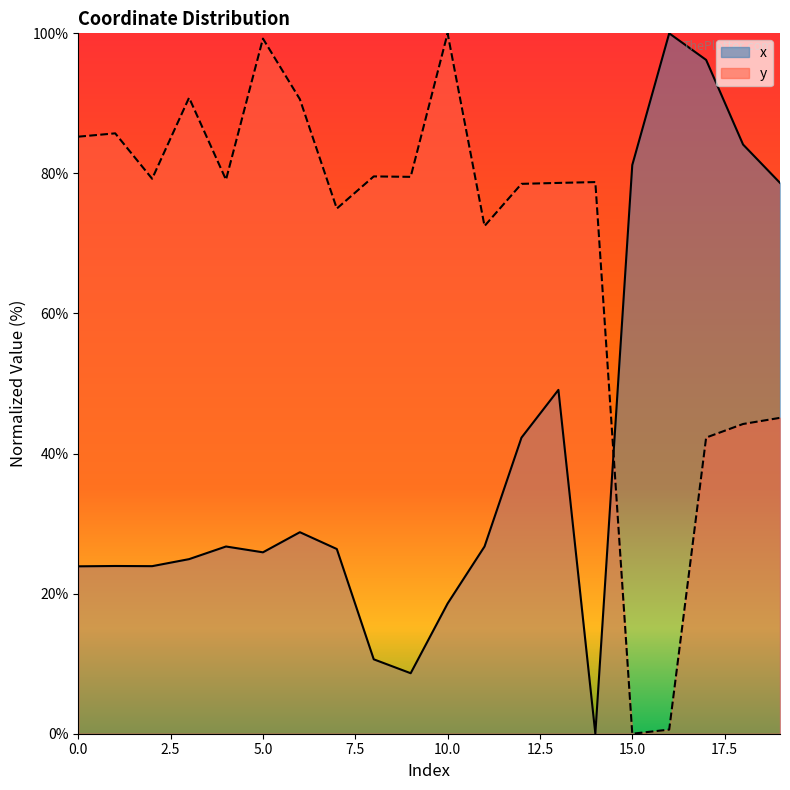

Rank the series at 11 from lowest to highest value.

x, y